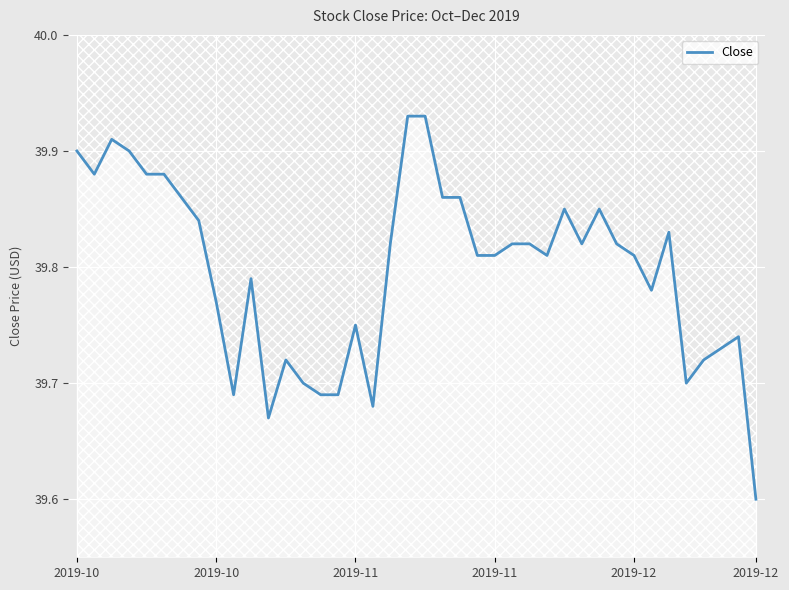

What is the value of the 17th point from the left?

39.8